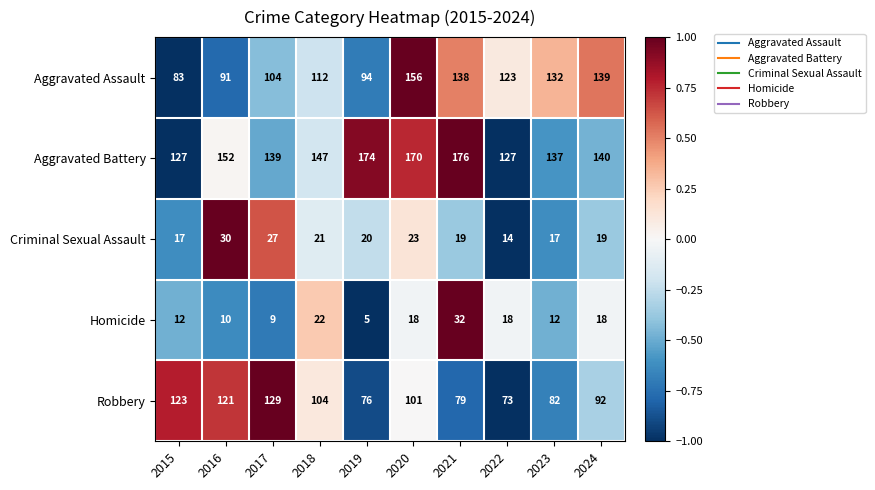

What is the difference between the Criminal Sexual Assault values at 2018 and 2022?

7